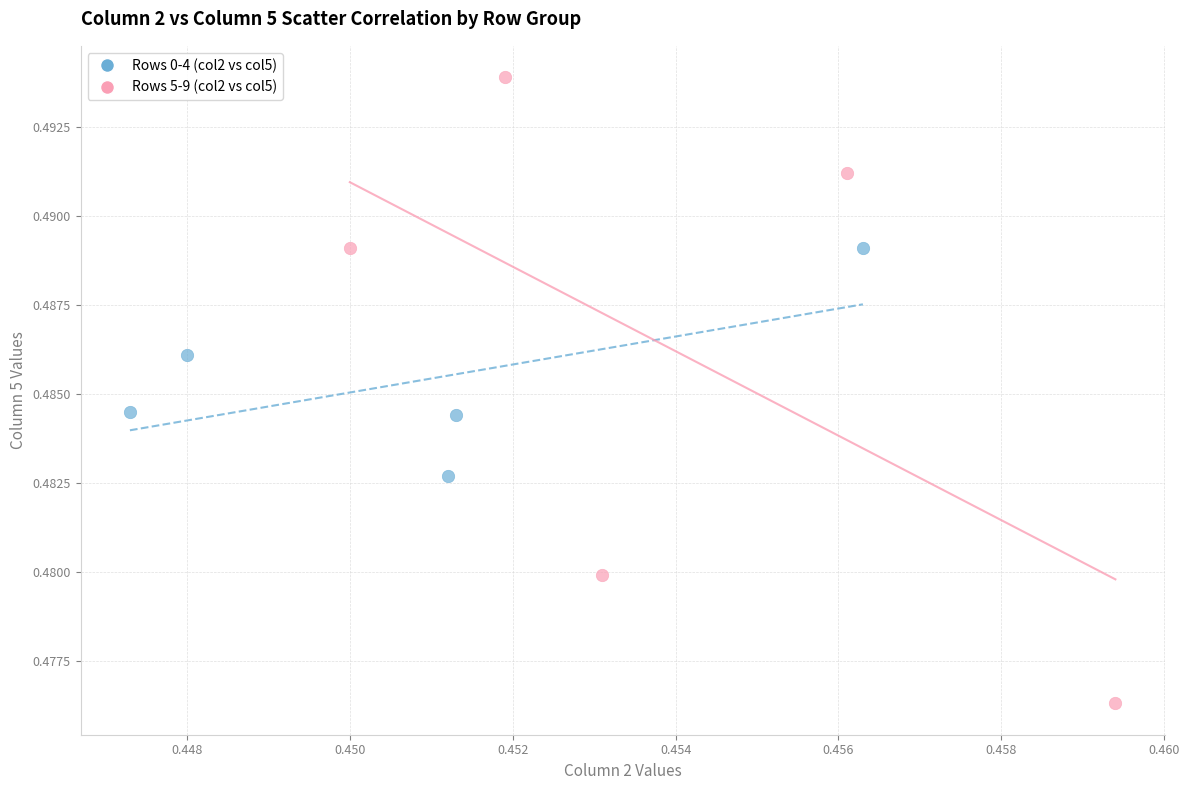

Which series reaches the maximum Y coordinate?

Rows 5-9 (col2 vs col5)